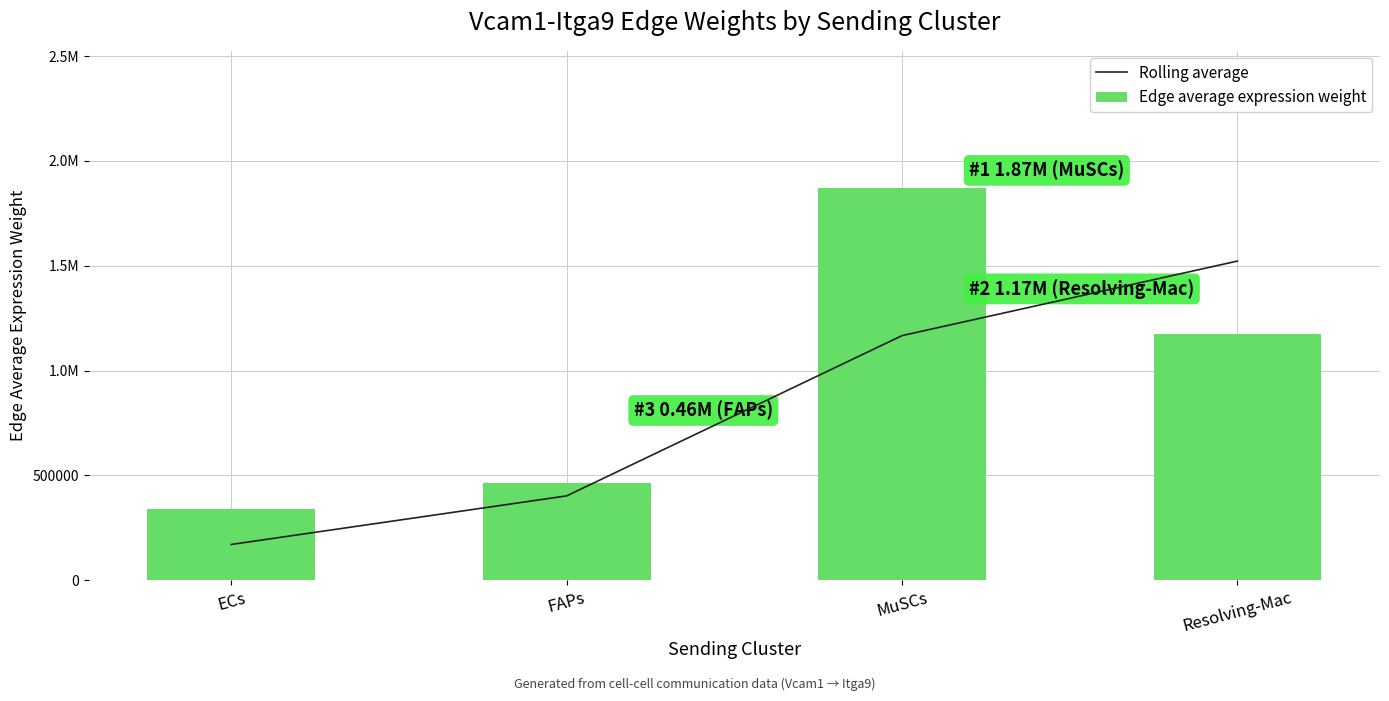

What is the total value across all series at MuSCs?

3036812.4